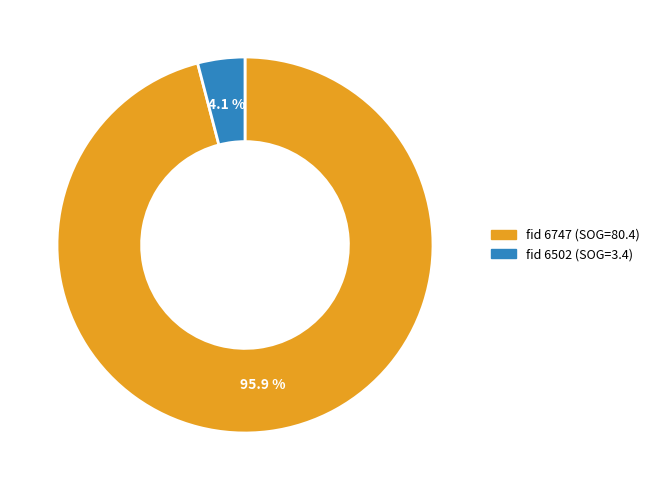

Does any single category account for the majority?

Yes